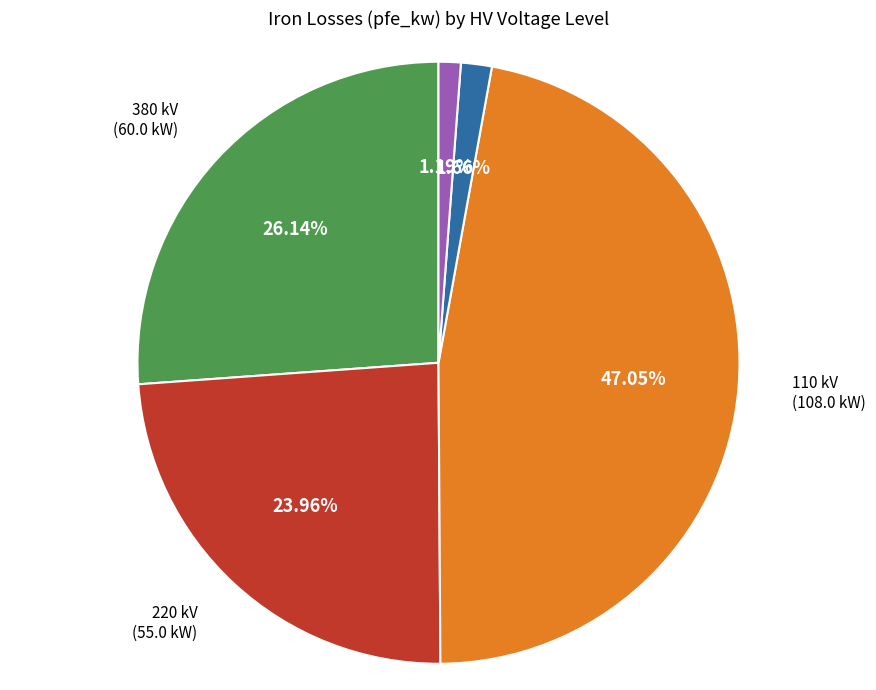

Is there any slice that represents more than half of the pie?

No